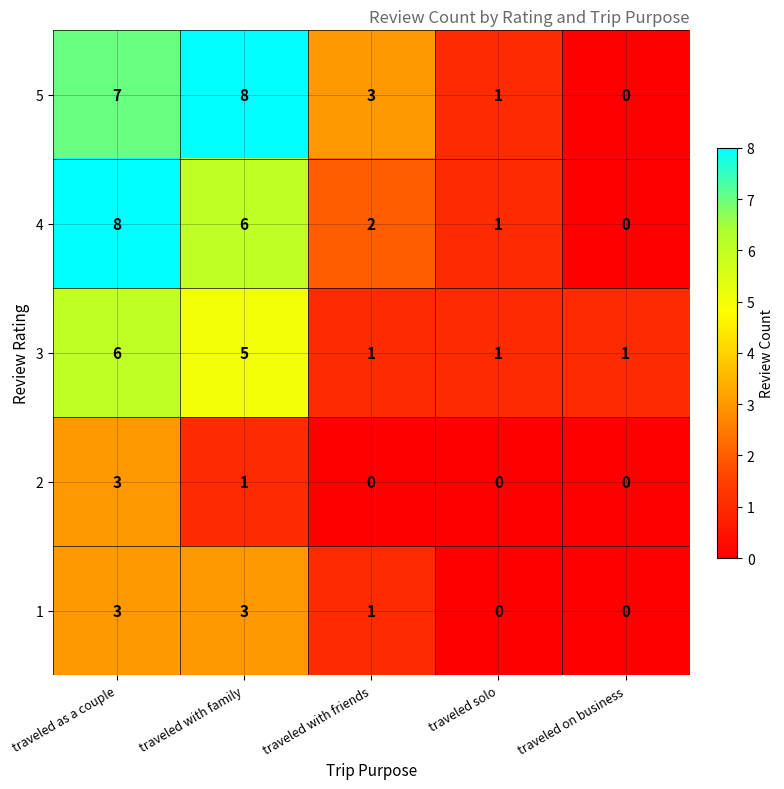

Where is 5 nearest to the value 4?

traveled with friends